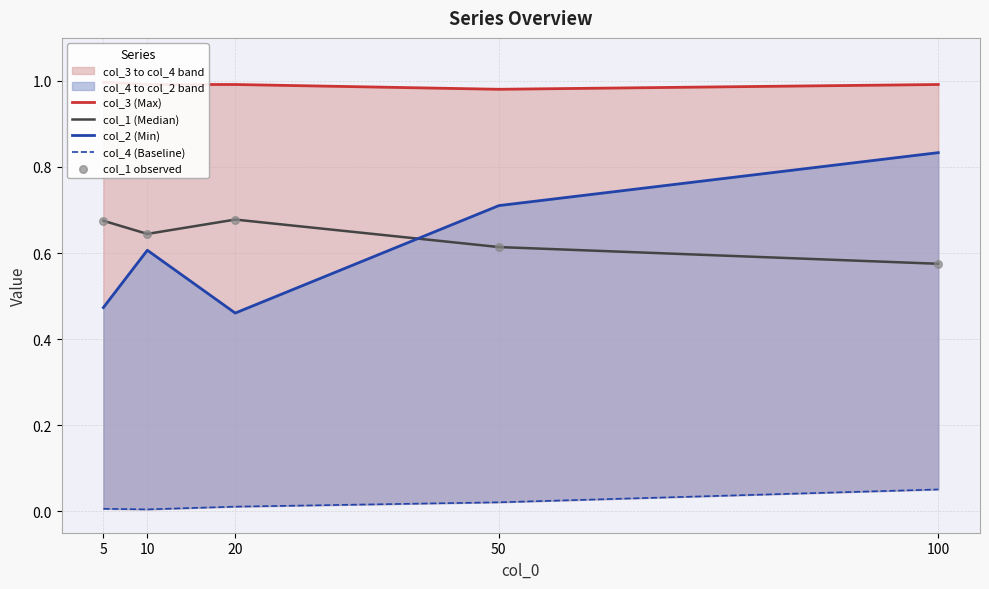

Which series has the widest spread of Y values?

col_2 (Min)